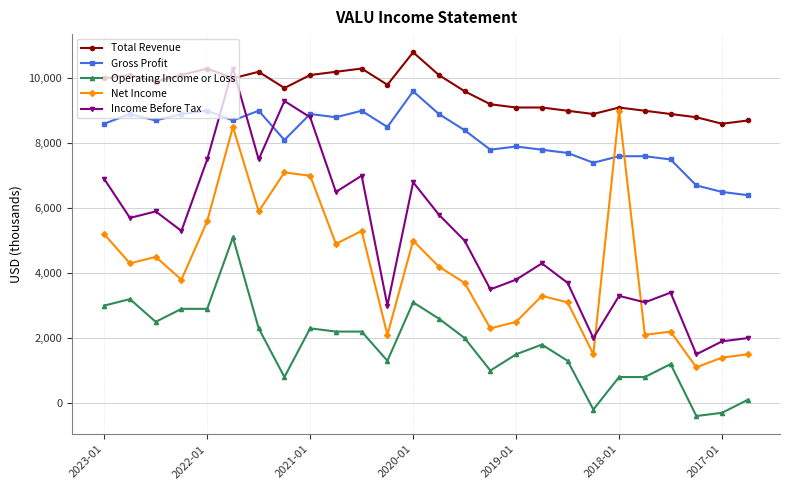

What are all the series names shown in the legend?

Total Revenue, Gross Profit, Operating Income or Loss, Net Income, Income Before Tax